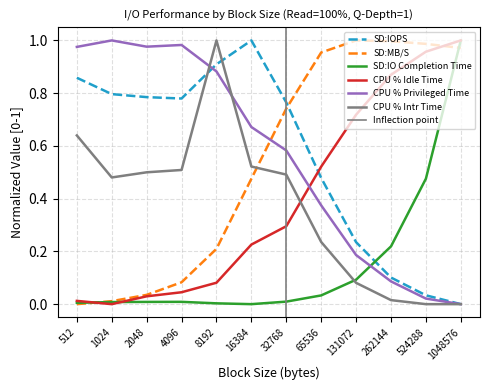

Which series ends up on top after the final intersection of CPU % Privileged Time and SD:MB/S?

SD:MB/S